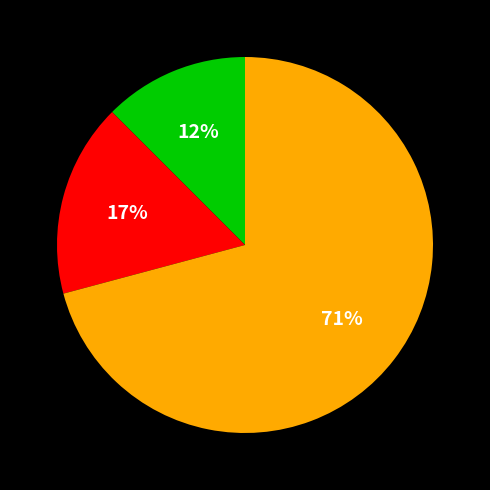

Is there any slice that represents more than half of the pie?

Yes